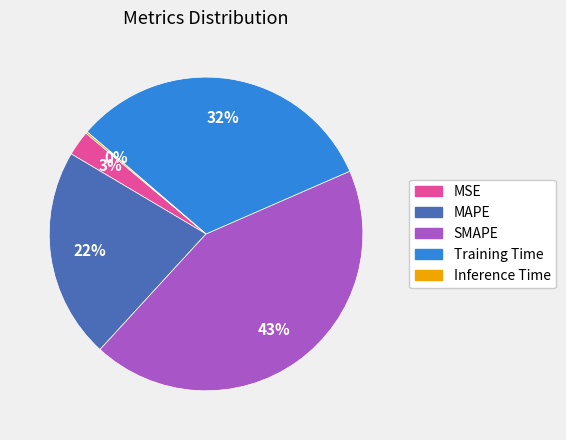

What is the largest slice in the pie chart?

SMAPE